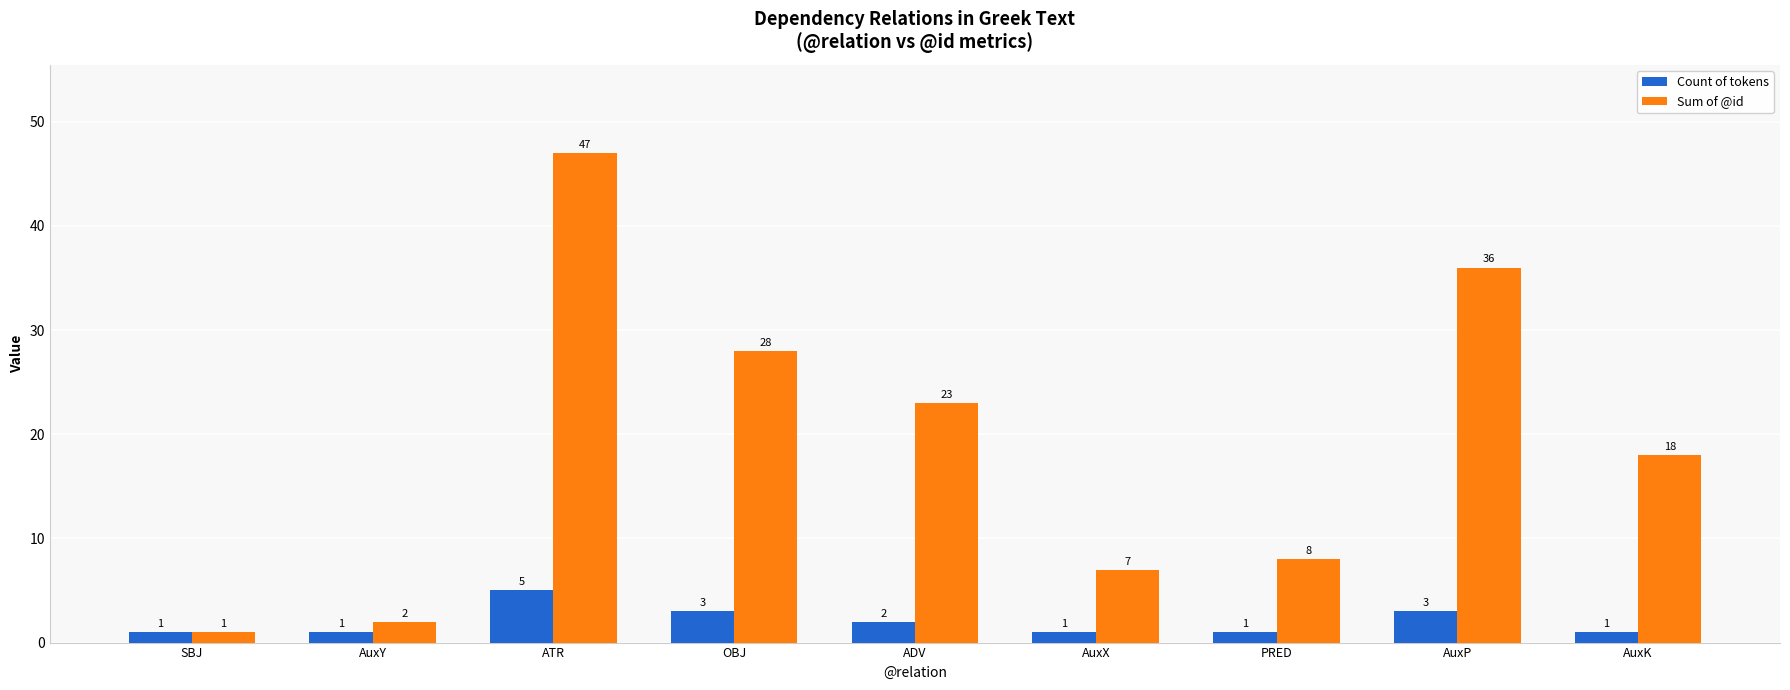

How many values in the Count of tokens series exceed 1?

4